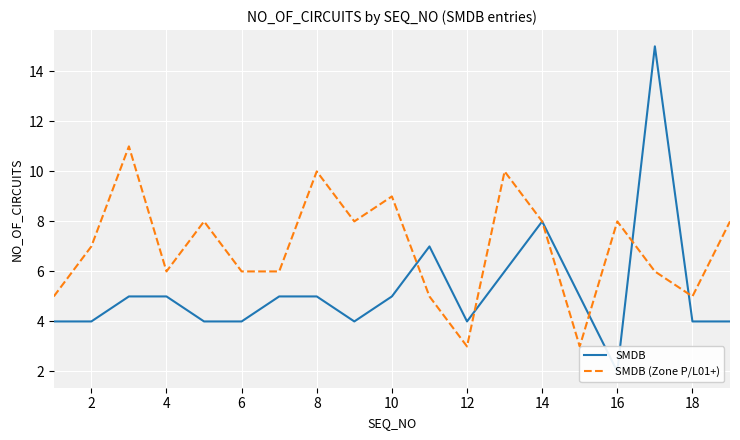

Reading right to left, what are all the values shown in this chart?

SMDB: 4	4	15	2	5	8	6	4	7	5	4	5	5	4	4	5	5	4	4
SMDB (Zone P/L01+): 8	5	6	8	3	8	10	3	5	9	8	10	6	6	8	6	11	7	5